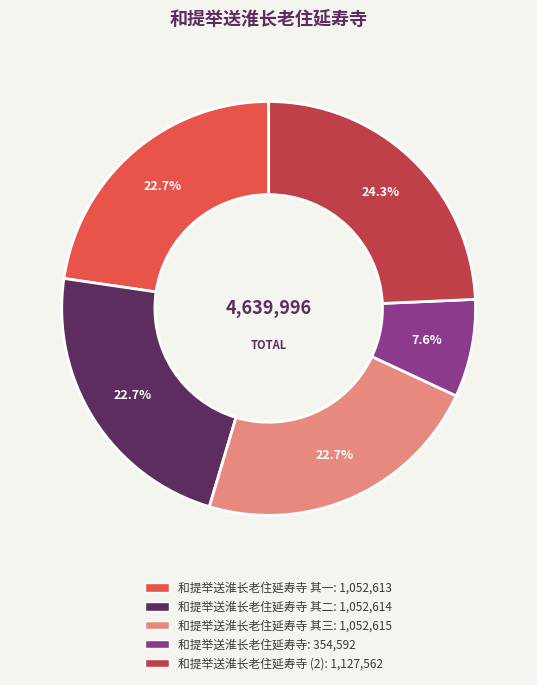

Do 和提举送淮长老住延寿寺 其三: 1,052,615 and 和提举送淮长老住延寿寺 其二: 1,052,614 together represent more than half of the pie?

No